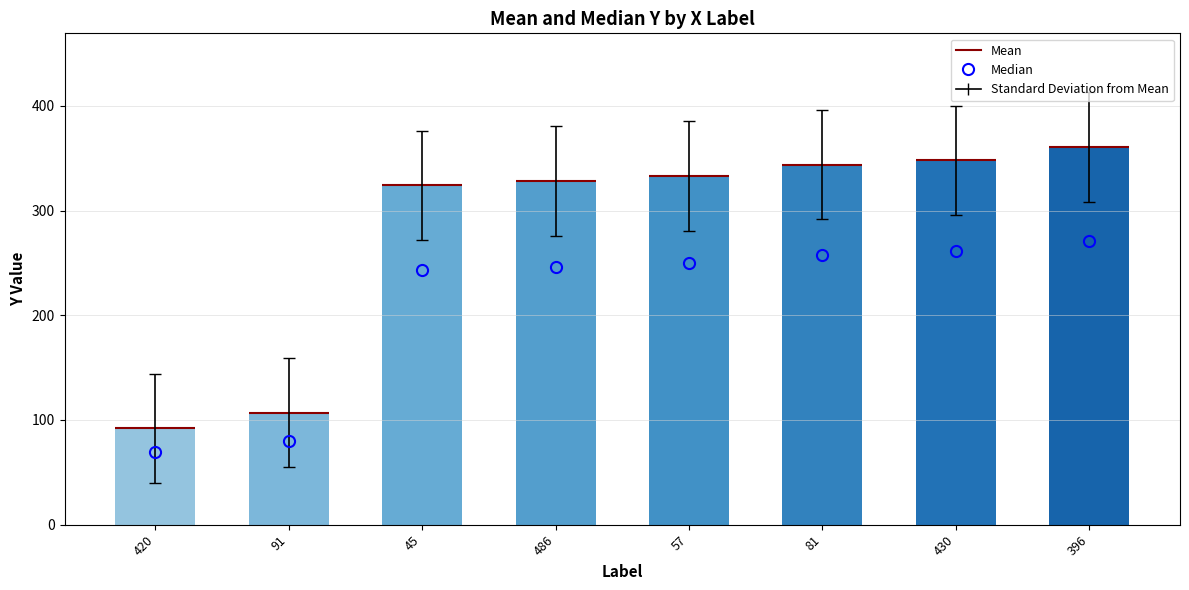

What is the average value?

280